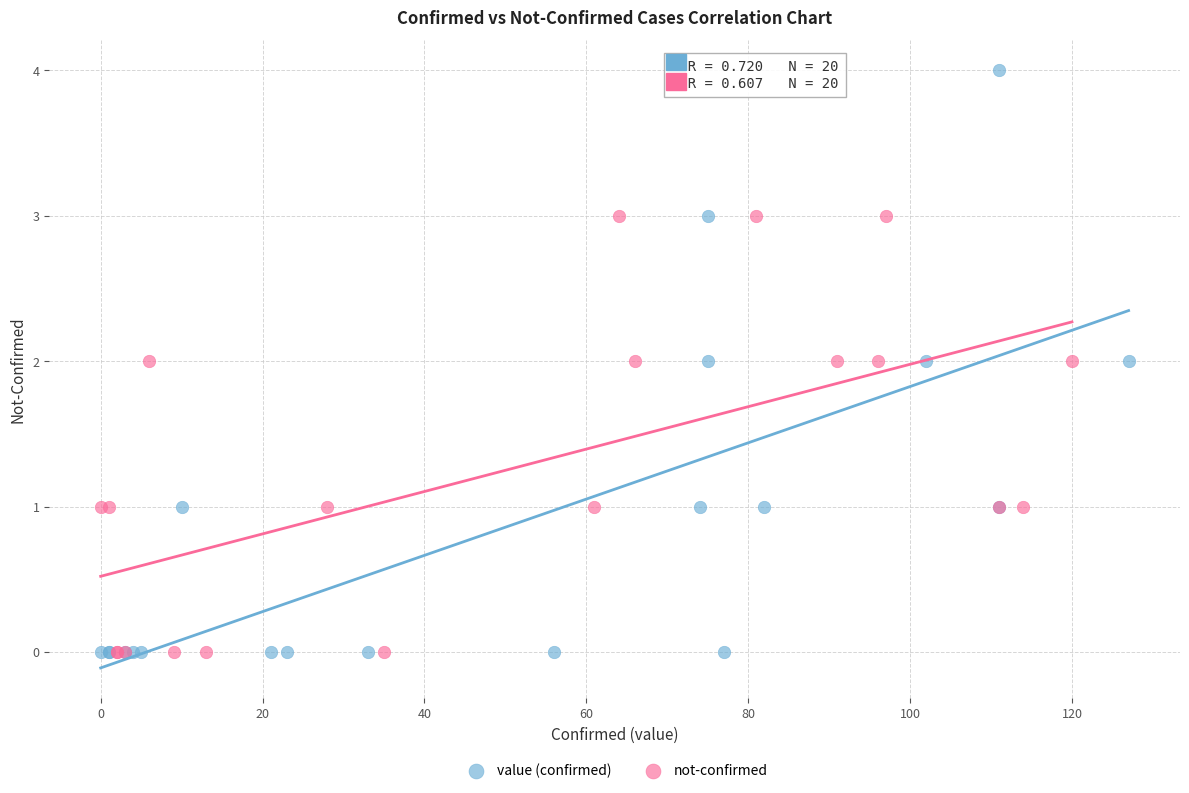

Which series contains the highest Y value?

value (confirmed)